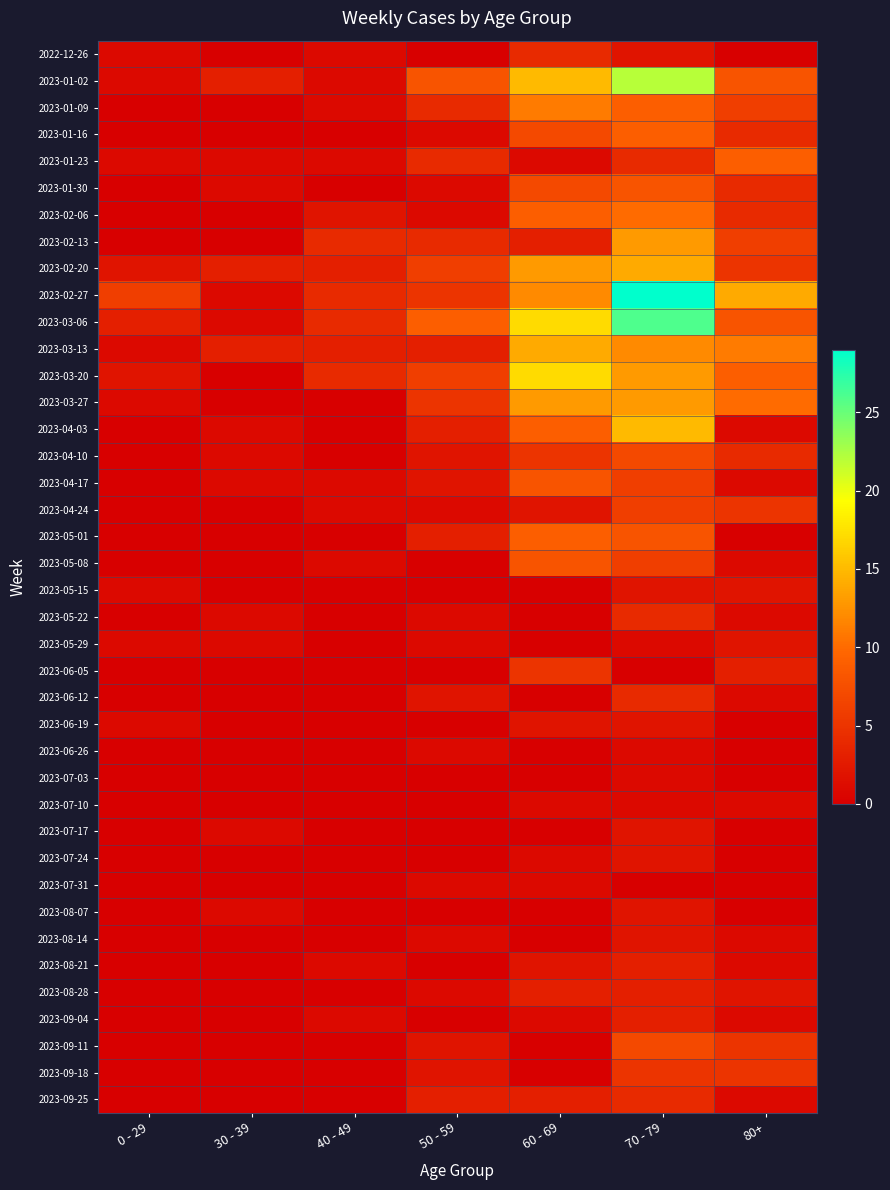

Reading right to left, extract all data points from this chart.

2022-12-26: 80+=0	70 - 79=2	60 - 69=4	50 - 59=0	40 - 49=1	30 - 39=0	0 - 29=1
2023-01-02: 80+=8	70 - 79=22	60 - 69=15	50 - 59=8	40 - 49=1	30 - 39=3	0 - 29=1
2023-01-09: 80+=6	70 - 79=9	60 - 69=11	50 - 59=4	40 - 49=1	30 - 39=0	0 - 29=0
2023-01-16: 80+=4	70 - 79=9	60 - 69=7	50 - 59=1	40 - 49=0	30 - 39=0	0 - 29=0
2023-01-23: 80+=9	70 - 79=4	60 - 69=1	50 - 59=4	40 - 49=1	30 - 39=1	0 - 29=1
2023-01-30: 80+=4	70 - 79=8	60 - 69=7	50 - 59=1	40 - 49=0	30 - 39=1	0 - 29=0
2023-02-06: 80+=4	70 - 79=10	60 - 69=9	50 - 59=1	40 - 49=2	30 - 39=0	0 - 29=0
2023-02-13: 80+=6	70 - 79=13	60 - 69=3	50 - 59=4	40 - 49=4	30 - 39=0	0 - 29=0
2023-02-20: 80+=5	70 - 79=14	60 - 69=13	50 - 59=6	40 - 49=3	30 - 39=3	0 - 29=2
2023-02-27: 80+=14	70 - 79=29	60 - 69=12	50 - 59=5	40 - 49=4	30 - 39=1	0 - 29=6
2023-03-06: 80+=8	70 - 79=26	60 - 69=17	50 - 59=9	40 - 49=4	30 - 39=1	0 - 29=3
2023-03-13: 80+=11	70 - 79=12	60 - 69=14	50 - 59=3	40 - 49=3	30 - 39=3	0 - 29=1
2023-03-20: 80+=9	70 - 79=13	60 - 69=17	50 - 59=6	40 - 49=4	30 - 39=0	0 - 29=2
2023-03-27: 80+=10	70 - 79=13	60 - 69=13	50 - 59=5	40 - 49=0	30 - 39=0	0 - 29=1
2023-04-03: 80+=1	70 - 79=15	60 - 69=9	50 - 59=3	40 - 49=0	30 - 39=1	0 - 29=0
2023-04-10: 80+=4	70 - 79=7	60 - 69=5	50 - 59=2	40 - 49=0	30 - 39=1	0 - 29=0
2023-04-17: 80+=1	70 - 79=6	60 - 69=8	50 - 59=2	40 - 49=1	30 - 39=1	0 - 29=0
2023-04-24: 80+=5	70 - 79=6	60 - 69=2	50 - 59=1	40 - 49=1	30 - 39=0	0 - 29=0
2023-05-01: 80+=0	70 - 79=8	60 - 69=9	50 - 59=3	40 - 49=0	30 - 39=0	0 - 29=0
2023-05-08: 80+=1	70 - 79=6	60 - 69=8	50 - 59=0	40 - 49=1	30 - 39=0	0 - 29=0
2023-05-15: 80+=2	70 - 79=2	60 - 69=0	50 - 59=0	40 - 49=0	30 - 39=0	0 - 29=1
2023-05-22: 80+=1	70 - 79=4	60 - 69=0	50 - 59=1	40 - 49=0	30 - 39=1	0 - 29=0
2023-05-29: 80+=2	70 - 79=1	60 - 69=0	50 - 59=1	40 - 49=0	30 - 39=1	0 - 29=1
2023-06-05: 80+=3	70 - 79=0	60 - 69=5	50 - 59=0	40 - 49=0	30 - 39=0	0 - 29=0
2023-06-12: 80+=1	70 - 79=4	60 - 69=0	50 - 59=2	40 - 49=0	30 - 39=0	0 - 29=0
2023-06-19: 80+=0	70 - 79=2	60 - 69=2	50 - 59=0	40 - 49=0	30 - 39=0	0 - 29=1
2023-06-26: 80+=0	70 - 79=1	60 - 69=0	50 - 59=1	40 - 49=0	30 - 39=0	0 - 29=0
2023-07-03: 80+=0	70 - 79=1	60 - 69=0	50 - 59=0	40 - 49=0	30 - 39=0	0 - 29=0
2023-07-10: 80+=1	70 - 79=1	60 - 69=1	50 - 59=0	40 - 49=0	30 - 39=0	0 - 29=0
2023-07-17: 80+=0	70 - 79=2	60 - 69=0	50 - 59=0	40 - 49=0	30 - 39=1	0 - 29=0
2023-07-24: 80+=0	70 - 79=2	60 - 69=1	50 - 59=0	40 - 49=0	30 - 39=0	0 - 29=0
2023-07-31: 80+=0	70 - 79=0	60 - 69=1	50 - 59=1	40 - 49=0	30 - 39=0	0 - 29=0
2023-08-07: 80+=0	70 - 79=2	60 - 69=0	50 - 59=0	40 - 49=0	30 - 39=1	0 - 29=0
2023-08-14: 80+=1	70 - 79=2	60 - 69=0	50 - 59=1	40 - 49=0	30 - 39=0	0 - 29=0
2023-08-21: 80+=1	70 - 79=3	60 - 69=2	50 - 59=0	40 - 49=1	30 - 39=0	0 - 29=0
2023-08-28: 80+=2	70 - 79=3	60 - 69=3	50 - 59=1	40 - 49=0	30 - 39=0	0 - 29=0
2023-09-04: 80+=1	70 - 79=3	60 - 69=1	50 - 59=0	40 - 49=1	30 - 39=0	0 - 29=0
2023-09-11: 80+=5	70 - 79=7	60 - 69=0	50 - 59=2	40 - 49=0	30 - 39=0	0 - 29=0
2023-09-18: 80+=5	70 - 79=5	60 - 69=0	50 - 59=2	40 - 49=0	30 - 39=0	0 - 29=0
2023-09-25: 80+=1	70 - 79=4	60 - 69=3	50 - 59=3	40 - 49=0	30 - 39=0	0 - 29=0